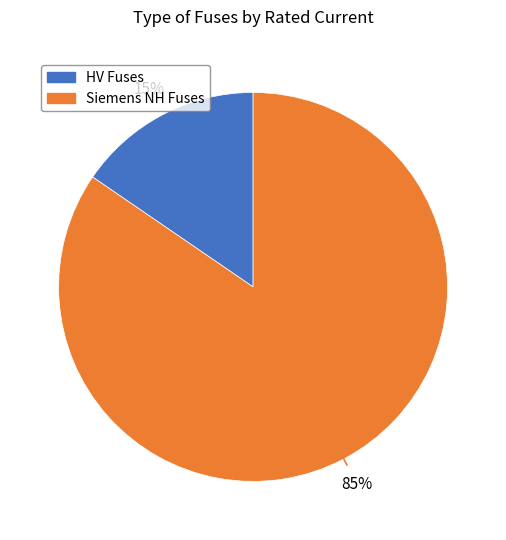

To the nearest percent, what is the average slice percentage?

50%